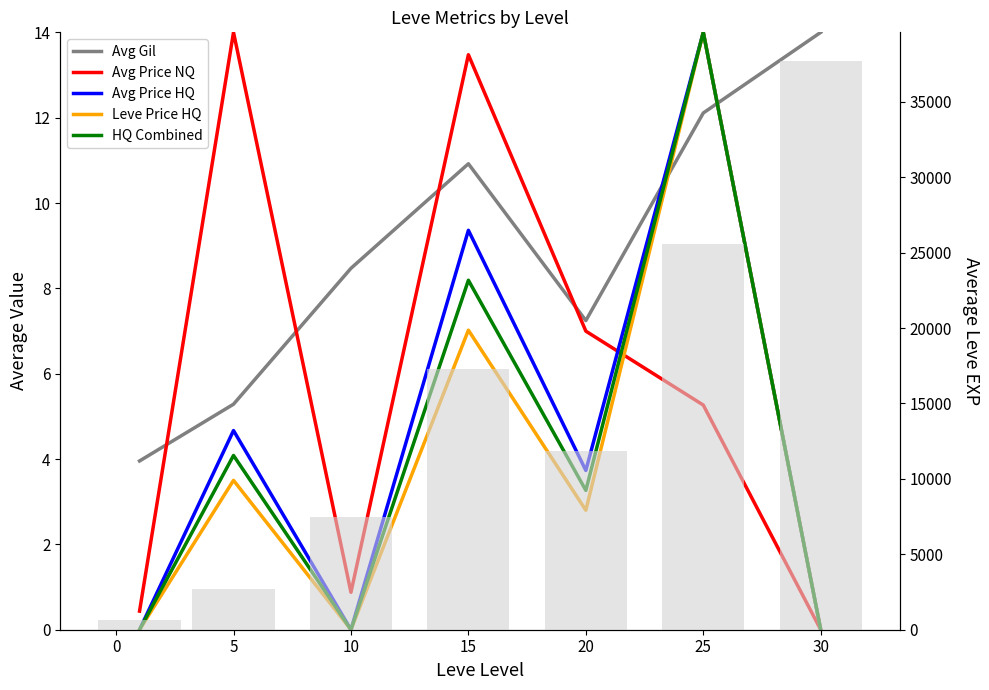

What is the value of the Leve Price HQ bar at the 5th from the left?

2.8